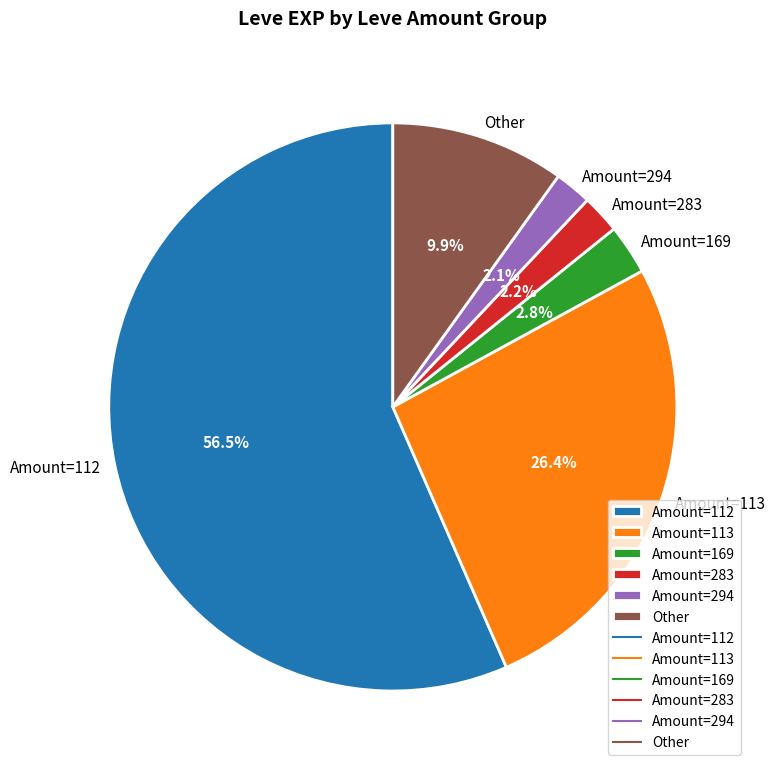

Is Amount=169 the majority of the pie?

No